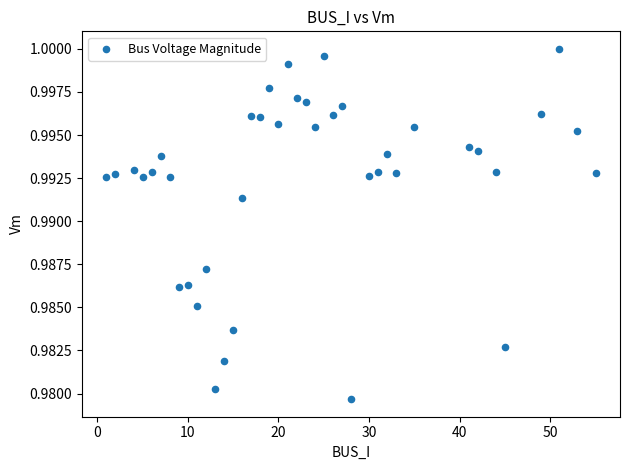

What is the range of X values (max minus min)?

54.0